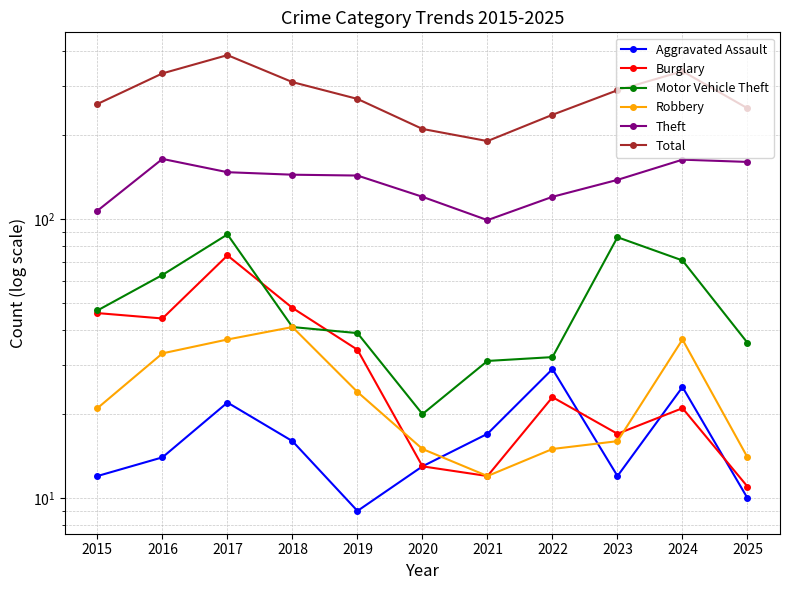

Is it true that Aggravated Assault equals 12 at 2015?

True